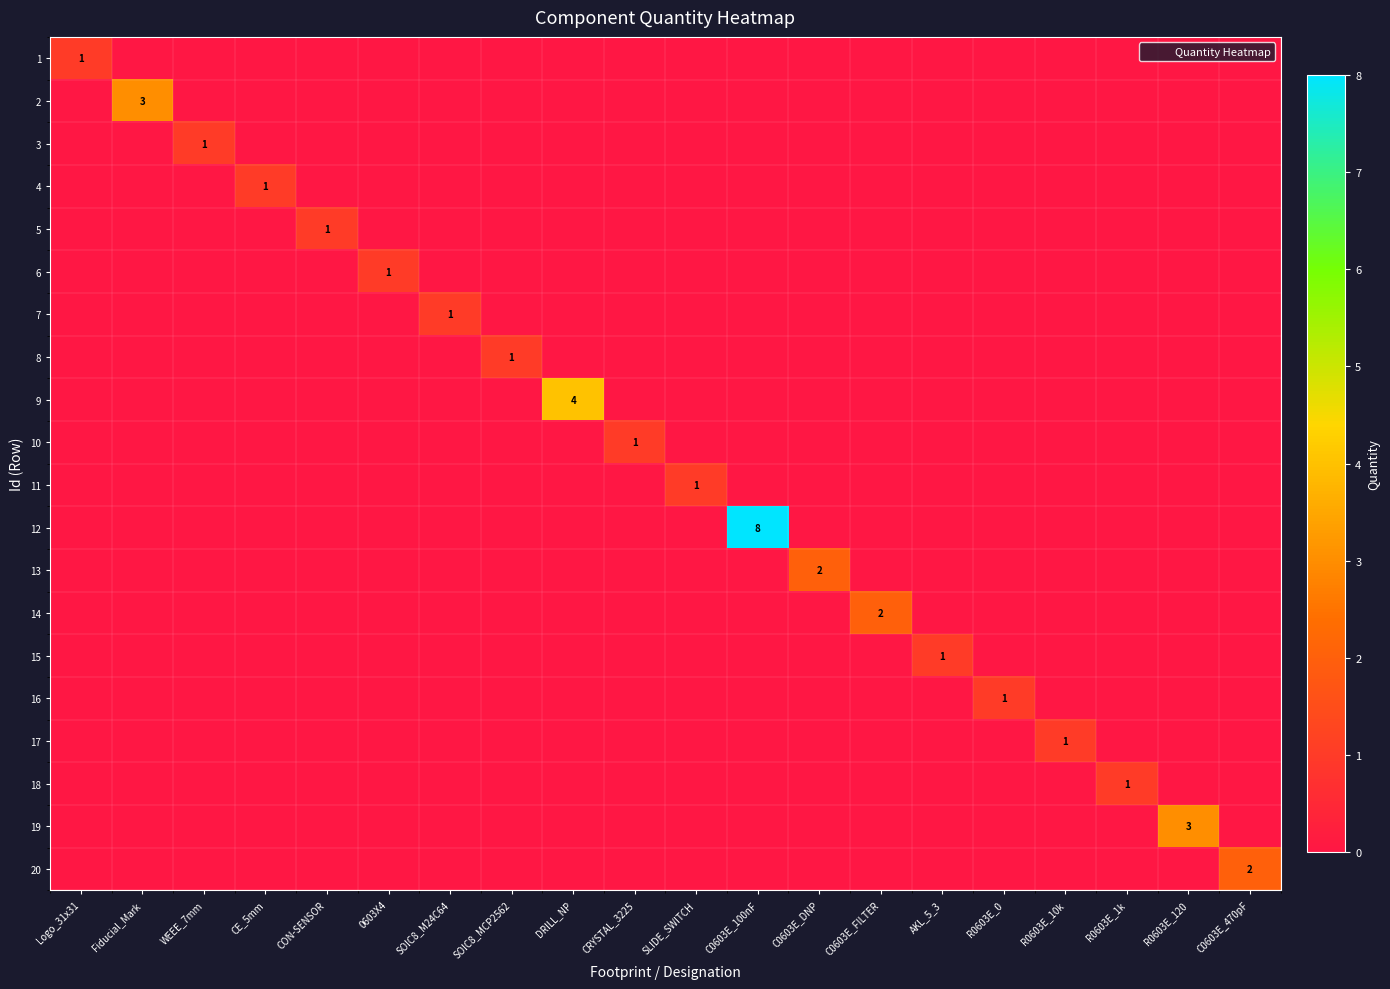

Which series changed the most between 0603X4 and SOIC8_M24C64?

6